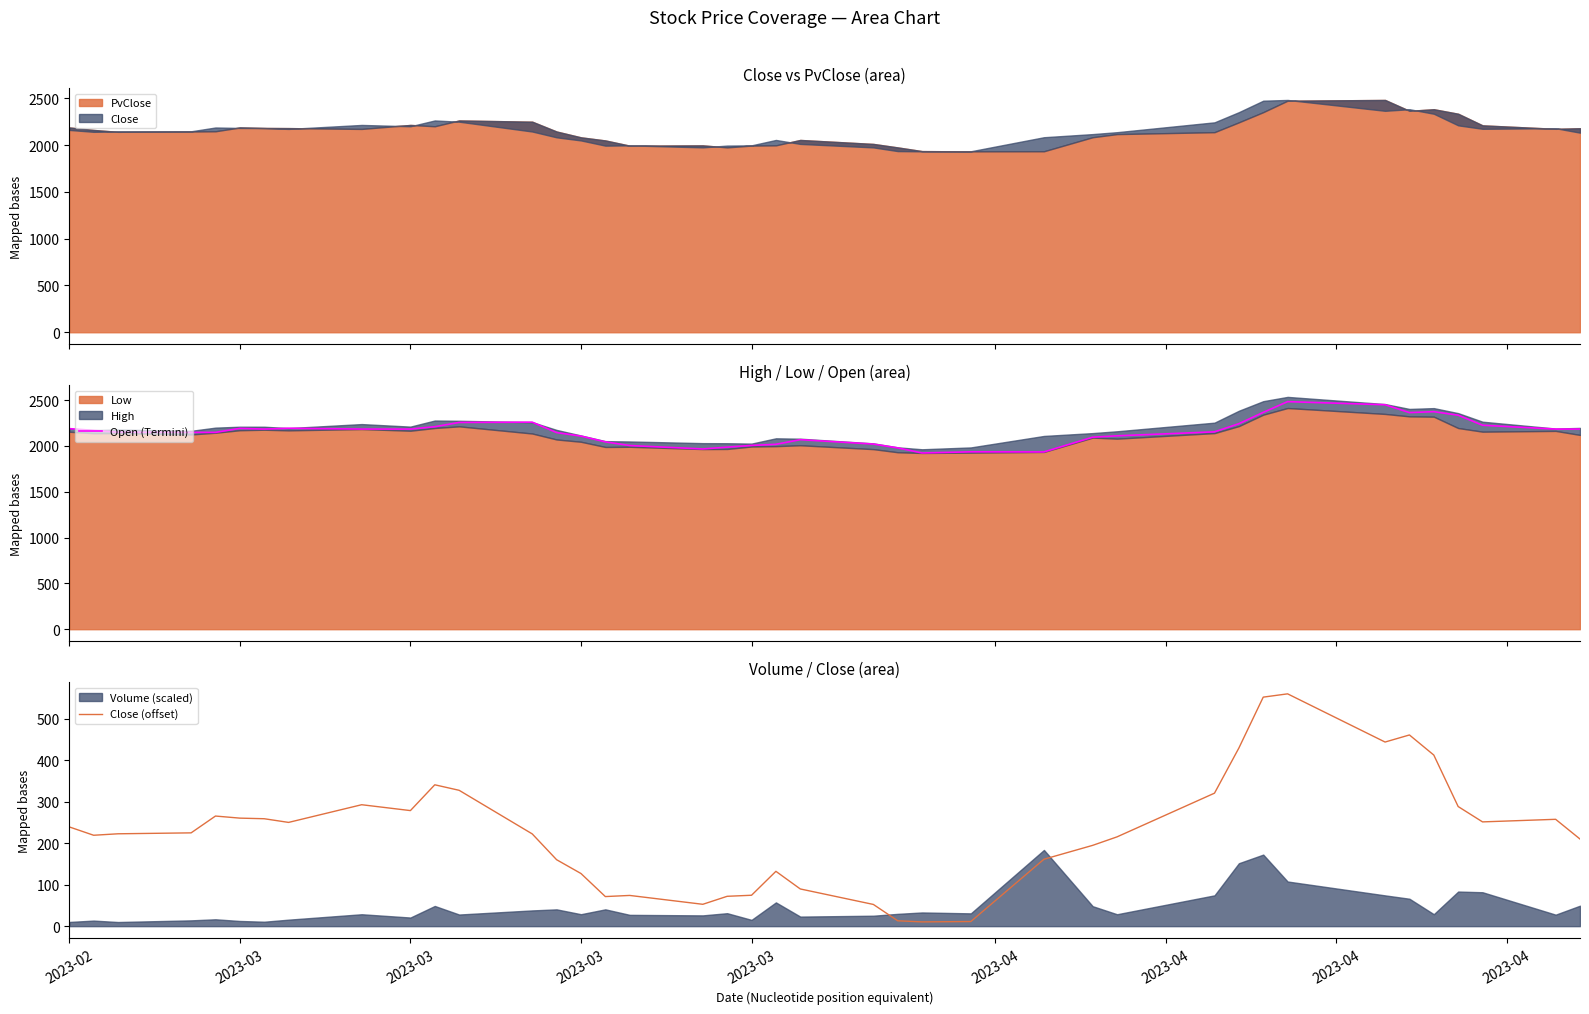

What is the lowest value of the Open (Termini) series?

1923.8